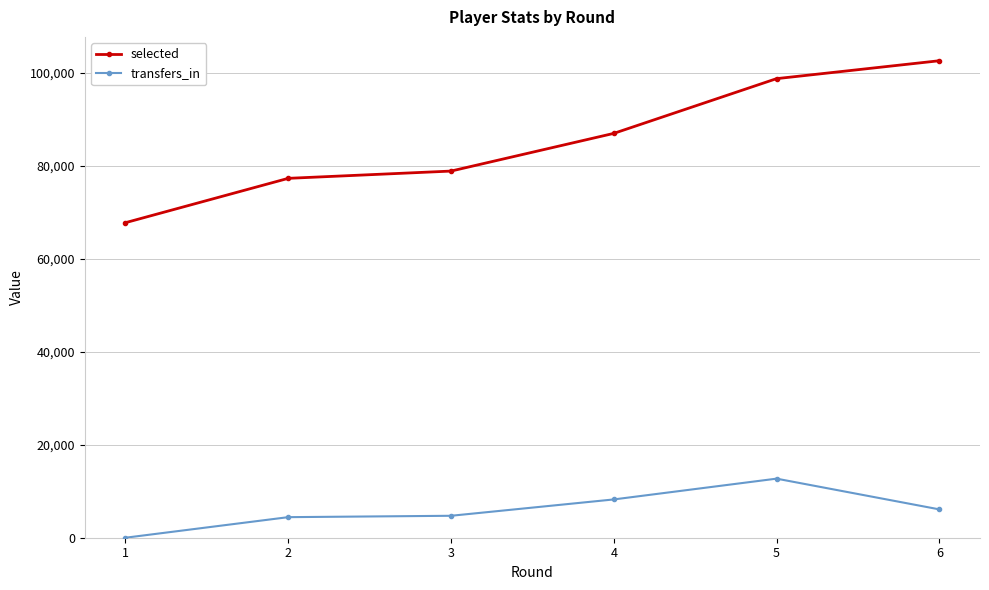

What is the difference between the maximum and second lowest values in the transfers_in series?

8277